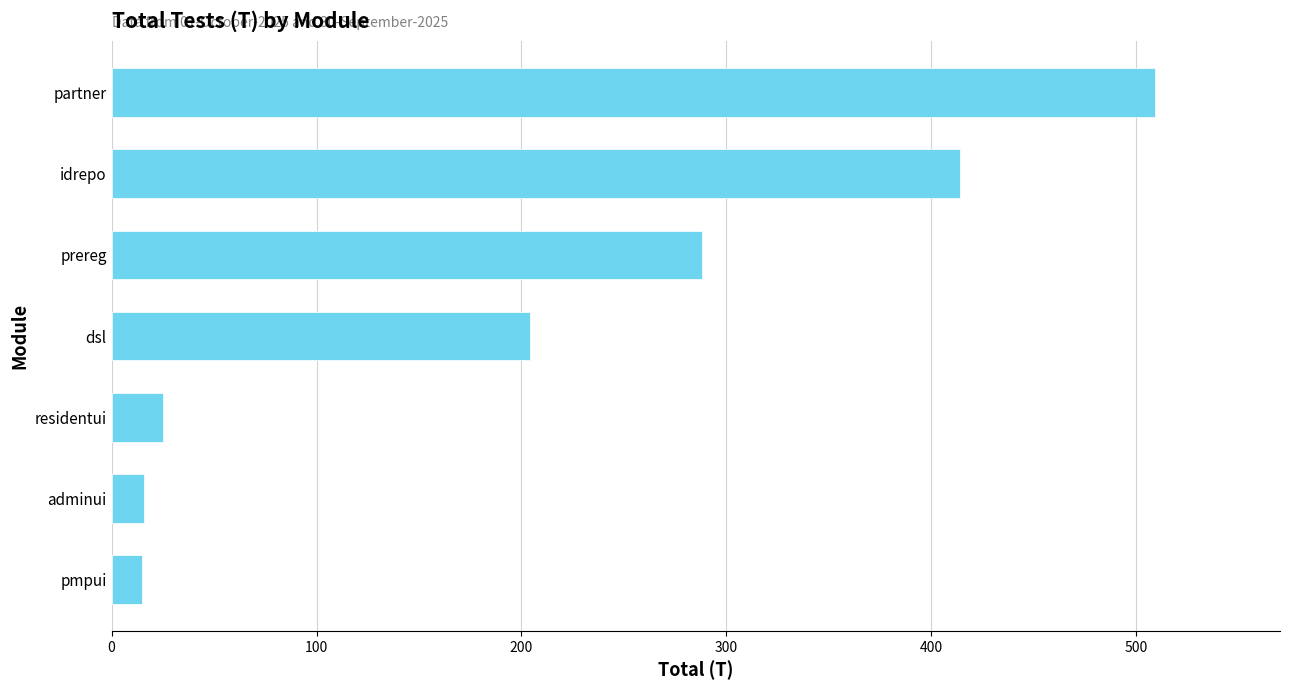

Does the chart contain any negative values?

No